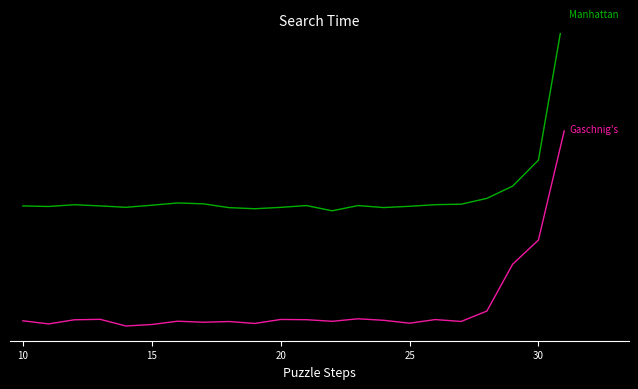

List the series in order of their overall mean, lowest first.

Gaschnig's, Manhattan